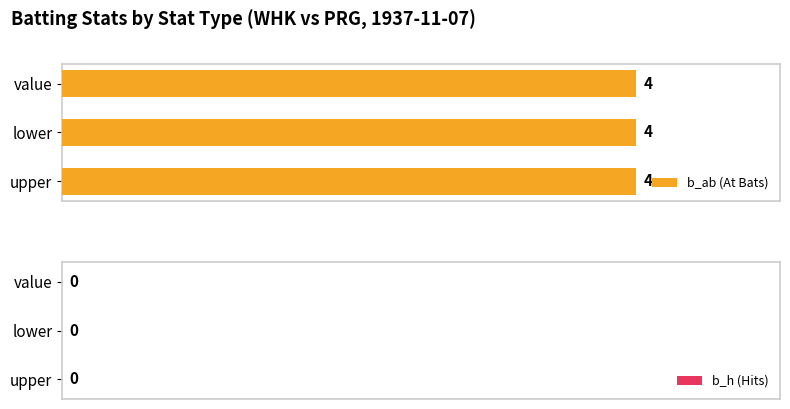

The value of b_ab at value is 4. True or false?

True